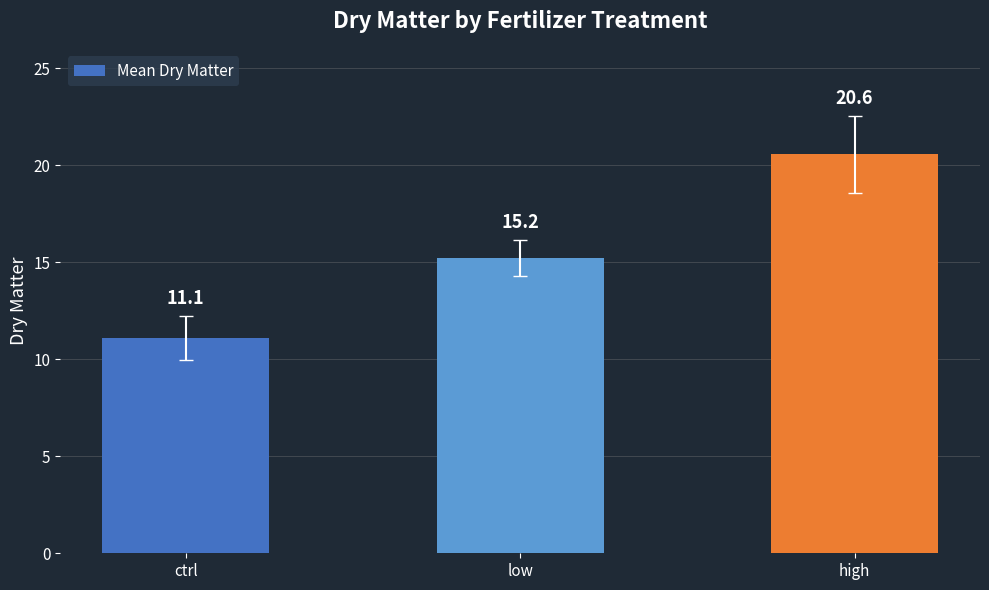

List the labels in order of value, largest first.

high, low, ctrl